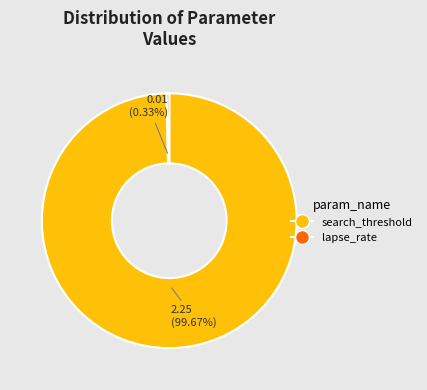

Is it true that search_threshold is 100% of the pie?

True